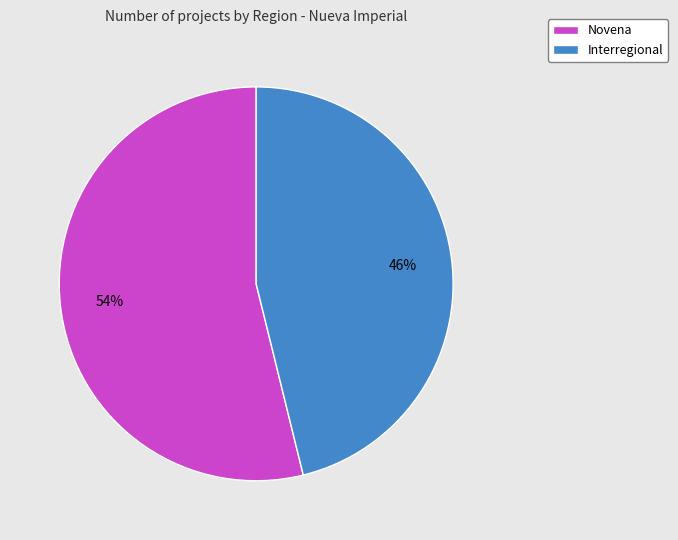

True or false: Novena accounts for 54% of the total.

True